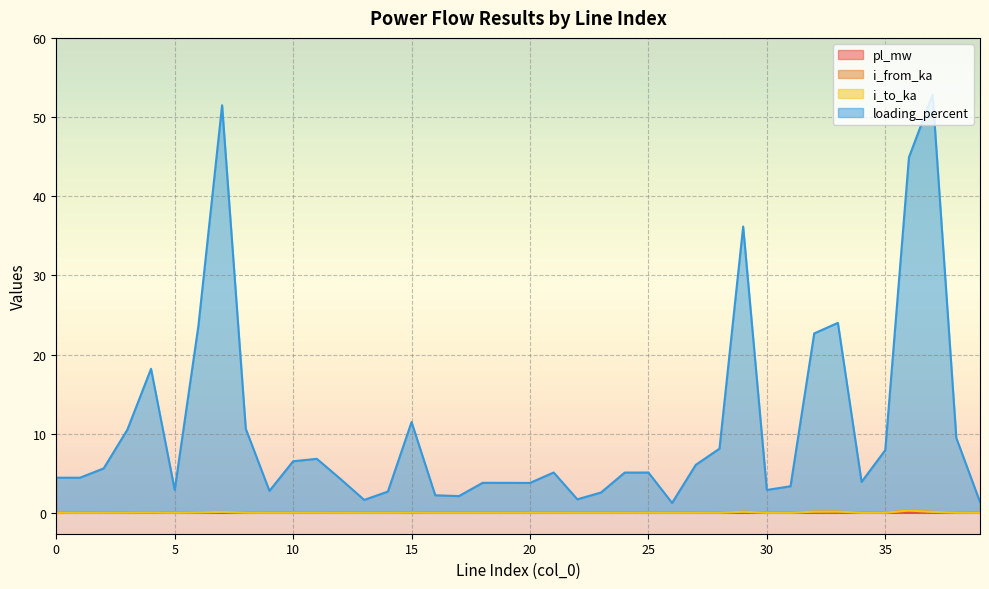

Reading left to right, what are all the values shown in this chart?

pl_mw: 0=0.0	1=0.0	2=0.0	3=0.0	4=0.0	5=0.0	6=0.0	7=0.0	8=0.0	9=0.0	10=0.0	11=0.0	12=0.0	13=0.0	14=0.0	15=0.0	16=0.0	17=0.0	18=0.0	19=0.0	20=0.0	21=0.0	22=0.0	23=0.0	24=0.0	25=0.0	26=0.0	27=0.0	28=0.0	29=0.0	30=0.0	31=0.0	32=0.0	33=0.0	34=0.0	35=0.0	36=0.0	37=0.0	38=0.0	39=0.0
i_from_ka: 0=0.0	1=0.0	2=0.0	3=0.0	4=0.0	5=0.0	6=0.1	7=0.1	8=0.0	9=0.0	10=0.0	11=0.0	12=0.0	13=0.0	14=0.0	15=0.0	16=0.0	17=0.0	18=0.0	19=0.0	20=0.0	21=0.0	22=0.0	23=0.0	24=0.0	25=0.0	26=0.0	27=0.0	28=0.0	29=0.1	30=0.0	31=0.0	32=0.1	33=0.2	34=0.0	35=0.0	36=0.3	37=0.1	38=0.0	39=0.0
i_to_ka: 0=0.0	1=0.0	2=0.0	3=0.0	4=0.0	5=0.0	6=0.1	7=0.1	8=0.0	9=0.0	10=0.0	11=0.0	12=0.0	13=0.0	14=0.0	15=0.0	16=0.0	17=0.0	18=0.0	19=0.0	20=0.0	21=0.0	22=0.0	23=0.0	24=0.0	25=0.0	26=0.0	27=0.0	28=0.0	29=0.1	30=0.0	31=0.0	32=0.1	33=0.2	34=0.0	35=0.0	36=0.3	37=0.1	38=0.0	39=0.0
loading_percent: 0=4.4	1=4.4	2=5.6	3=10.5	4=18.2	5=2.9	6=23.6	7=51.5	8=10.6	9=2.8	10=6.5	11=6.8	12=4.3	13=1.6	14=2.7	15=11.5	16=2.2	17=2.1	18=3.8	19=3.8	20=3.8	21=5.1	22=1.7	23=2.6	24=5.1	25=5.1	26=1.2	27=6.1	28=8.1	29=36.2	30=2.9	31=3.4	32=22.7	33=24.0	34=3.9	35=7.9	36=44.9	37=52.8	38=9.5	39=1.4